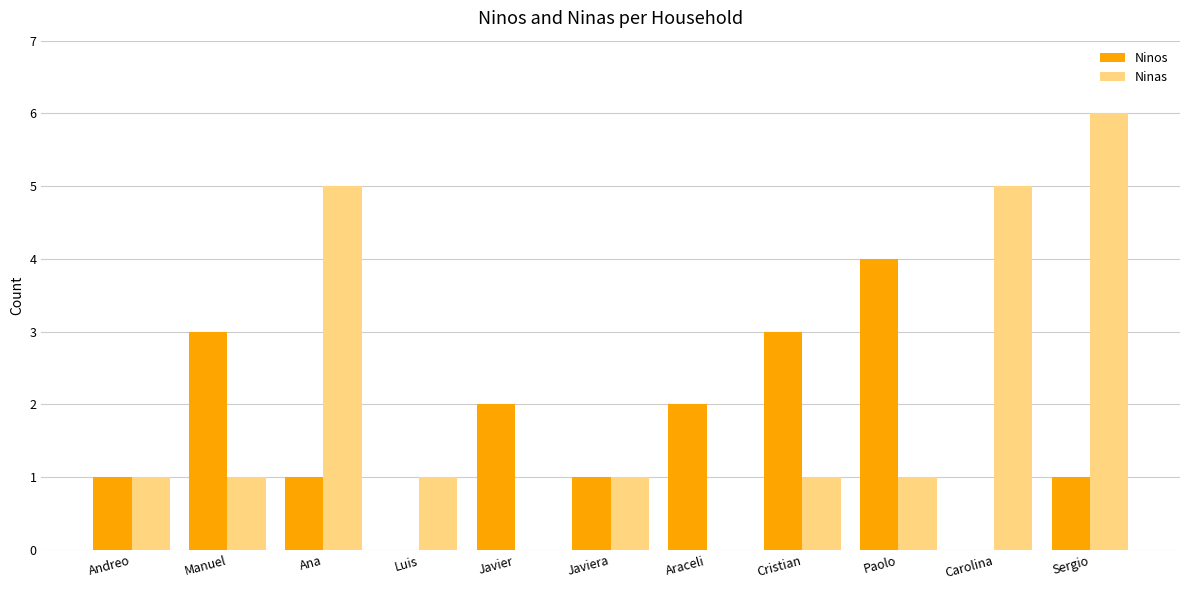

Is the value of Ninas at Carolina greater than the value of Ninos at Cristian?

Yes